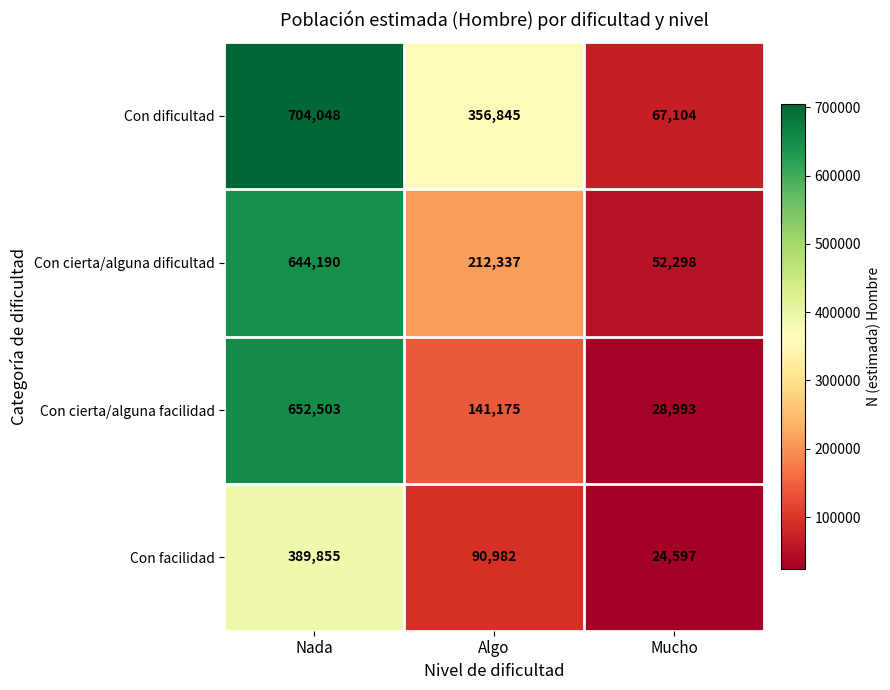

Which series has the largest range (max minus min)?

Con dificultad